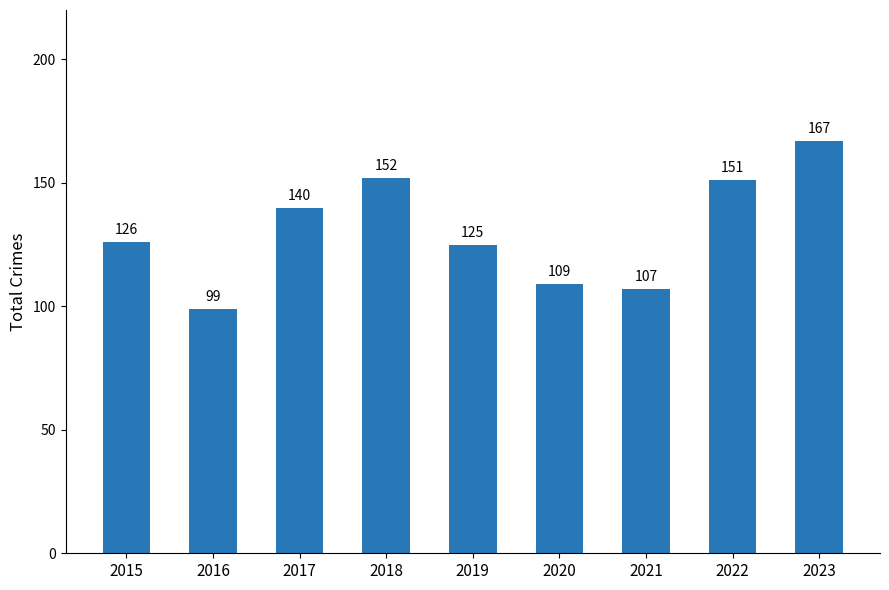

What is the difference between the values at 2017 and 2023?

27